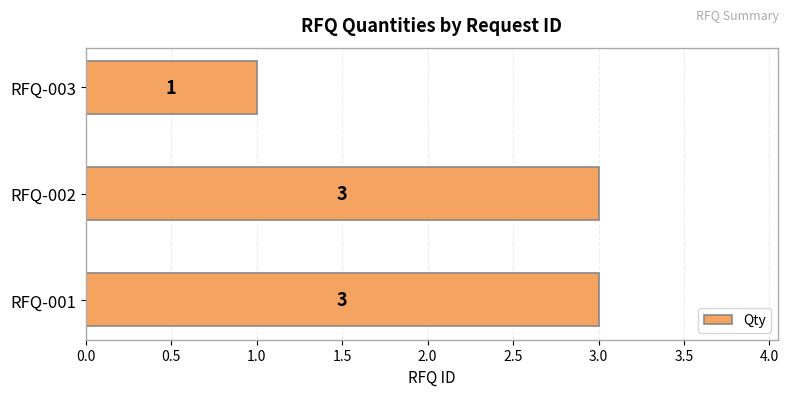

Between RFQ-003 and RFQ-002, which is larger?

RFQ-002